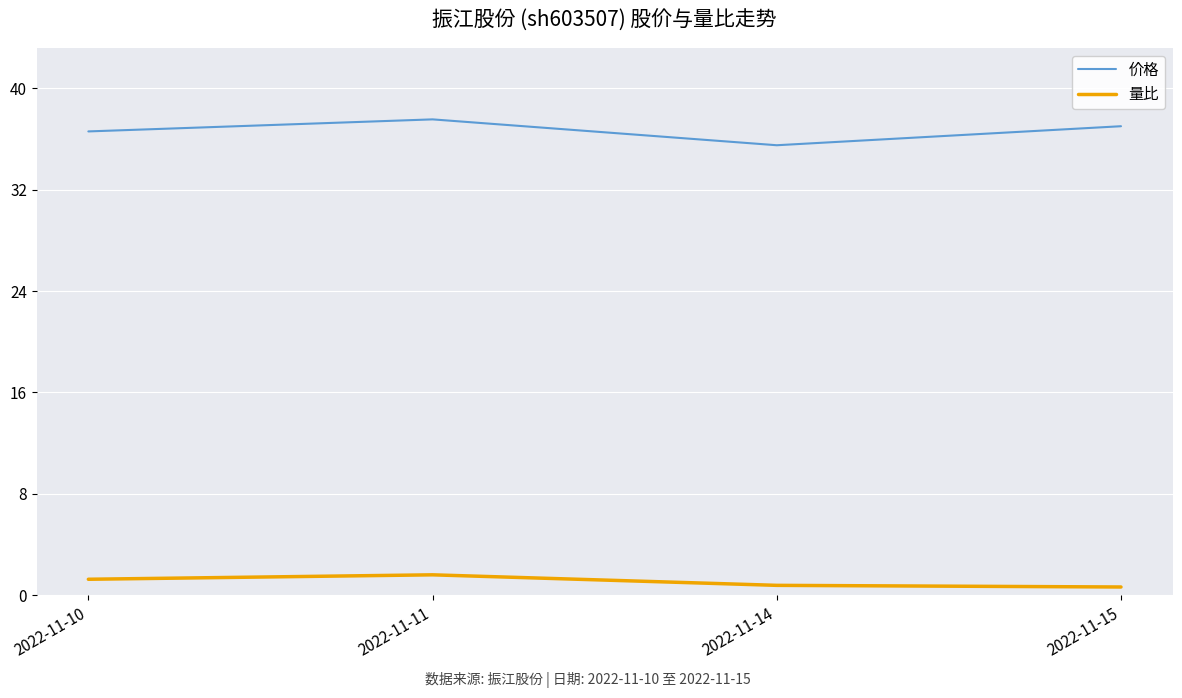

At how many categories does at least one series exceed 10?

4